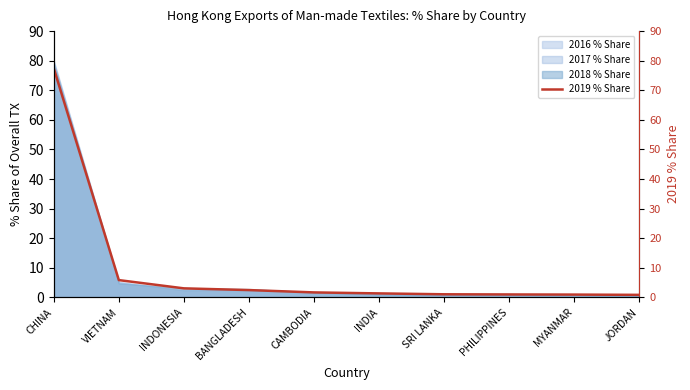

Read the value at PHILIPPINES.

1.0